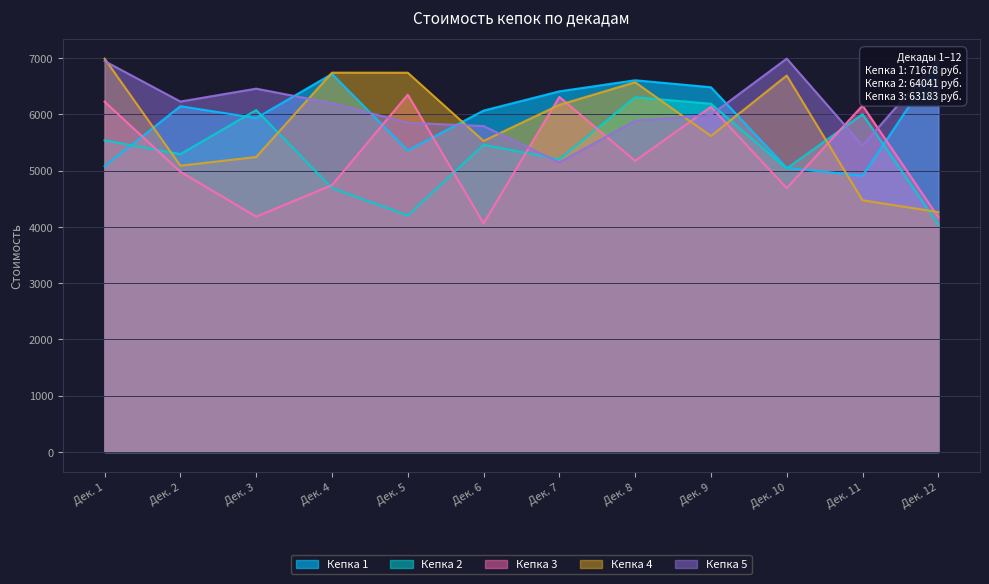

What is the maximum value shown in the chart?

6991